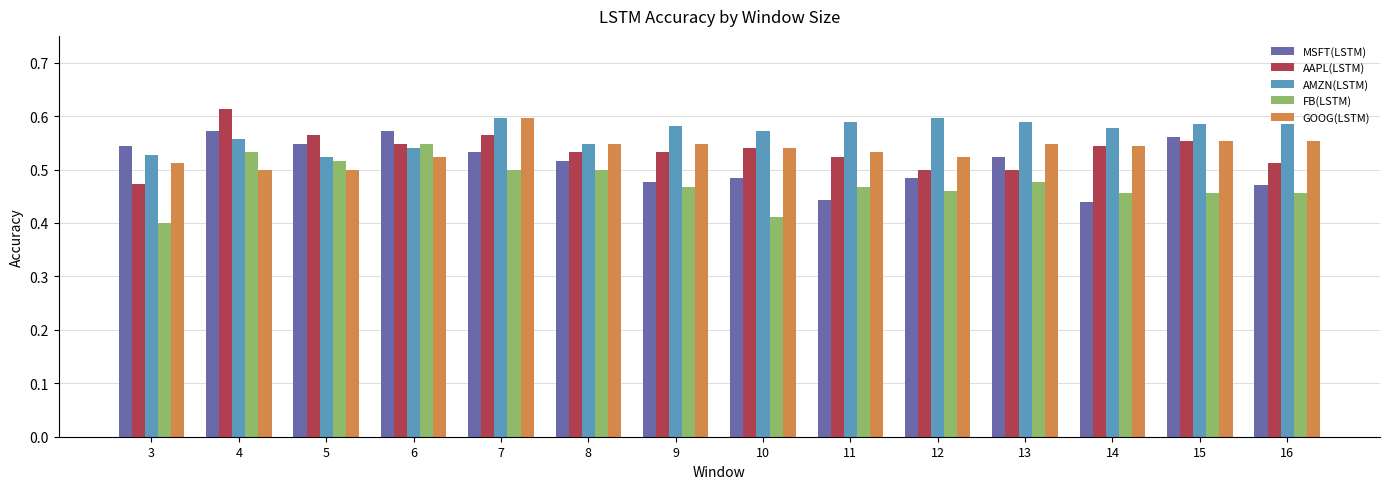

Does the chart contain any negative values?

No